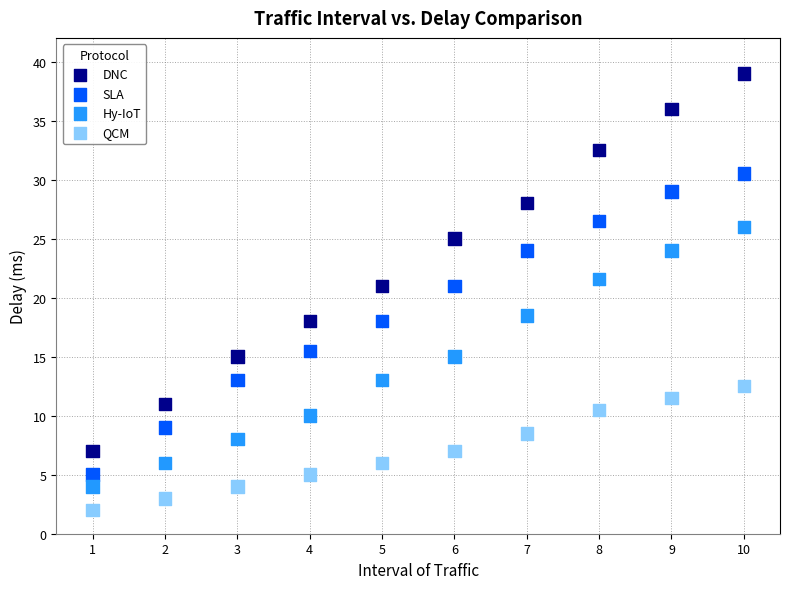

Which series has the largest Y range (max minus min)?

DNC